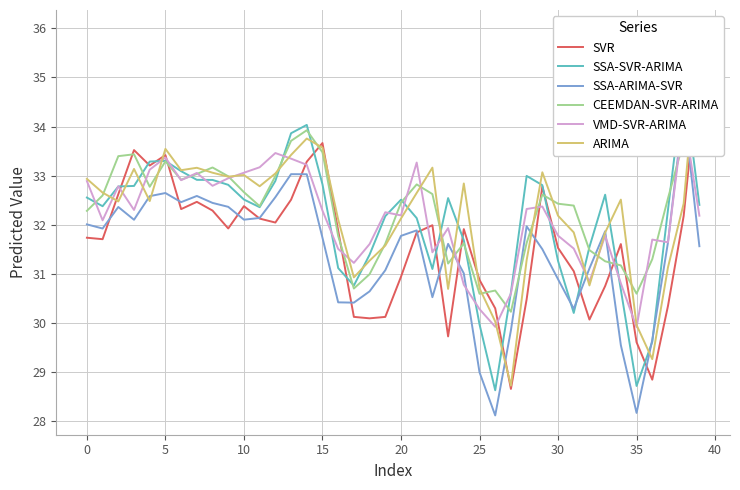

After their last crossing, which series has the higher values: SSA-SVR-ARIMA or SVR?

SVR